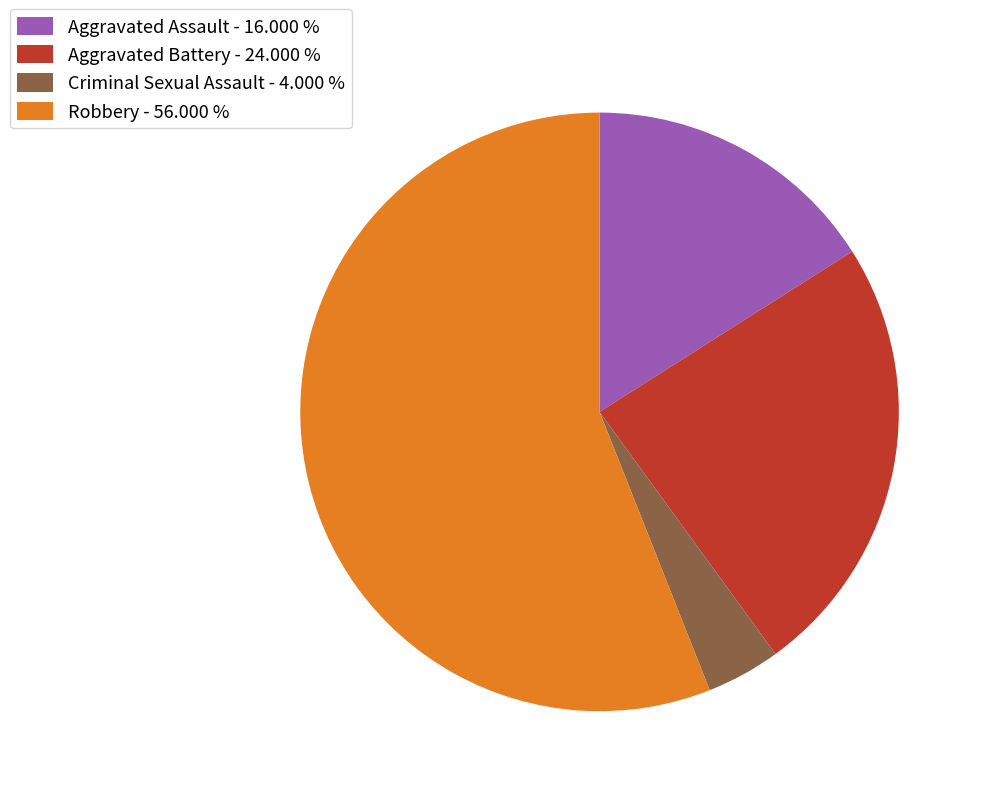

The Aggravated Battery slice represents 24% of the pie. True or false?

True